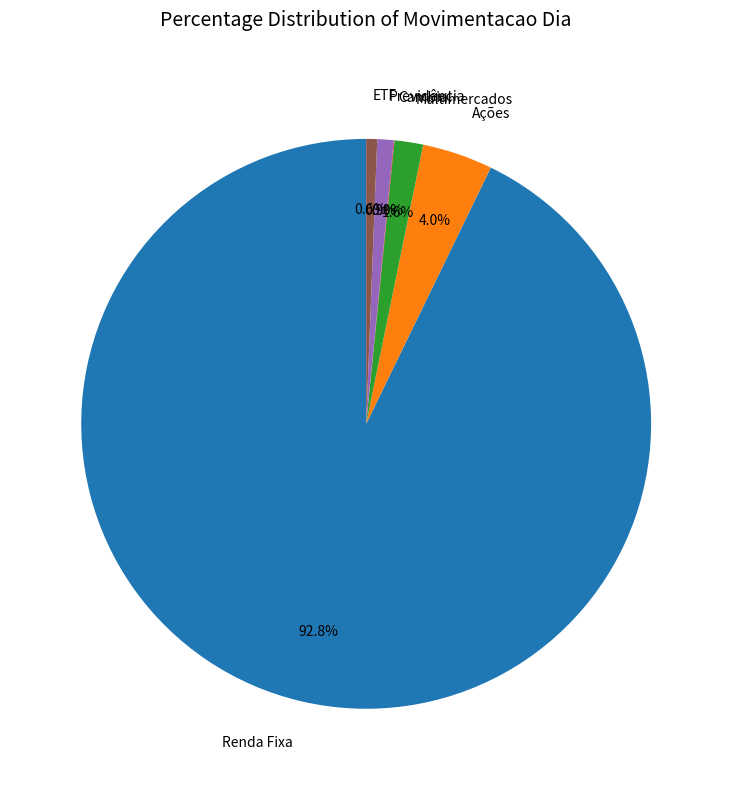

The Renda Fixa slice represents 99% of the pie. True or false?

False